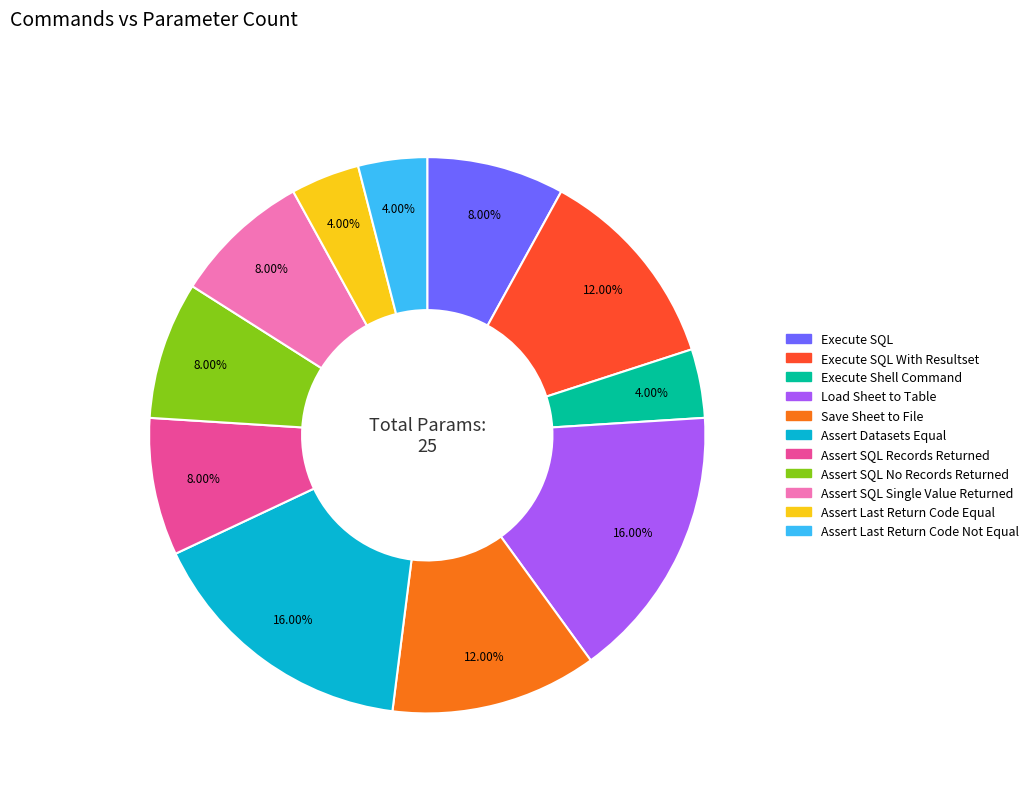

Does any single category account for the majority?

No